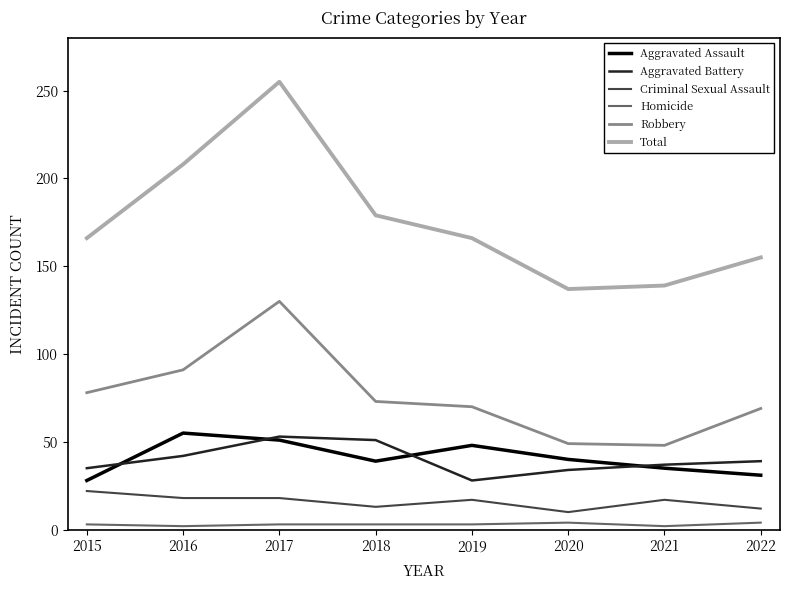

True or false: Aggravated Assault has more than 2 points higher than both neighbors.

False